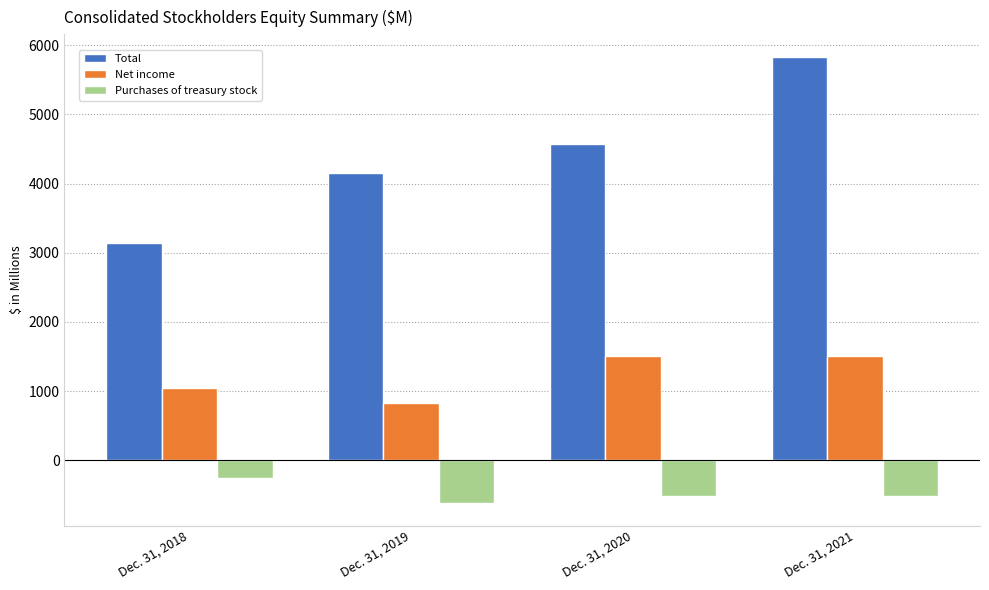

What is the greatest value displayed?

5835.9